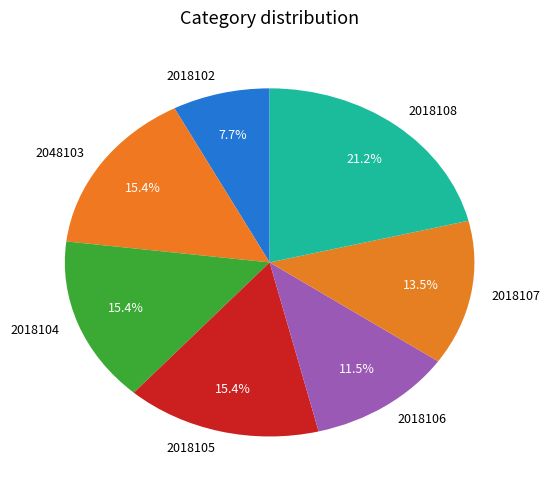

To the nearest percent, what portion does 2018105 represent?

15%